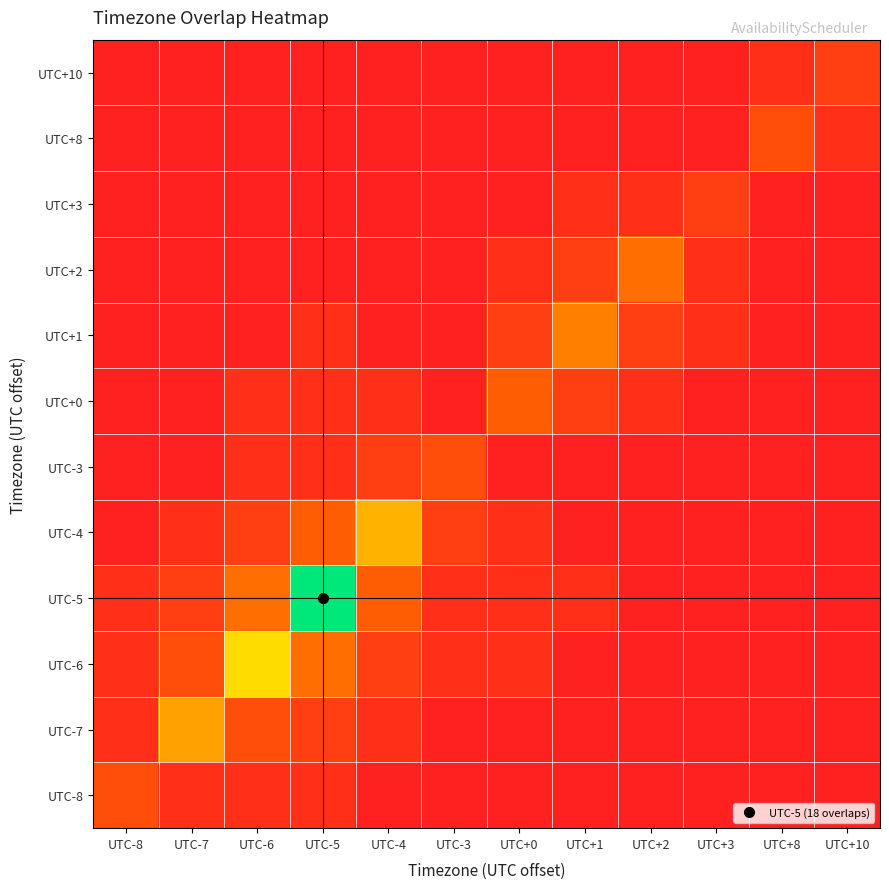

At UTC-8, list the series in order from smallest to largest.

UTC-4, UTC-3, UTC+0, UTC+1, UTC+2, UTC+3, UTC+8, UTC+10, UTC-7, UTC-6, UTC-5, UTC-8